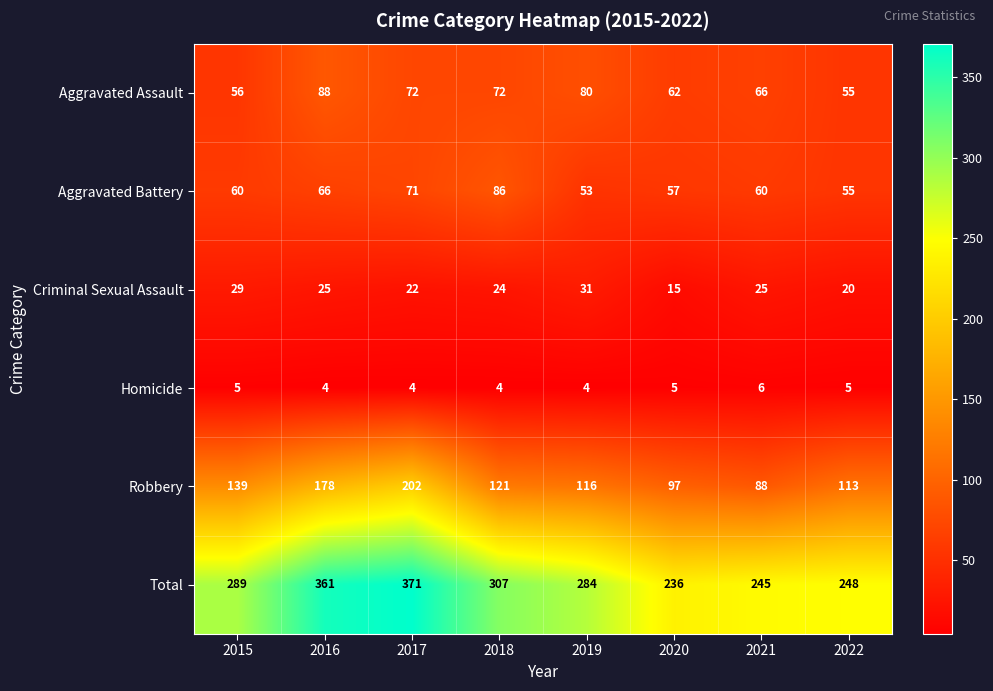

List the series in order of their peak value, highest first.

Total, Robbery, Aggravated Assault, Aggravated Battery, Criminal Sexual Assault, Homicide